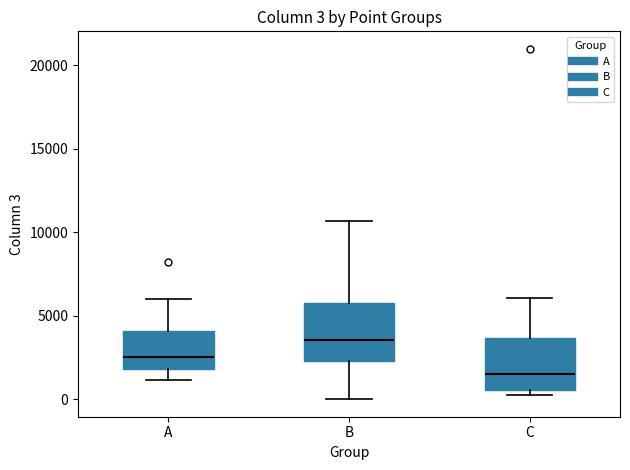

Which box has the highest median line?

B